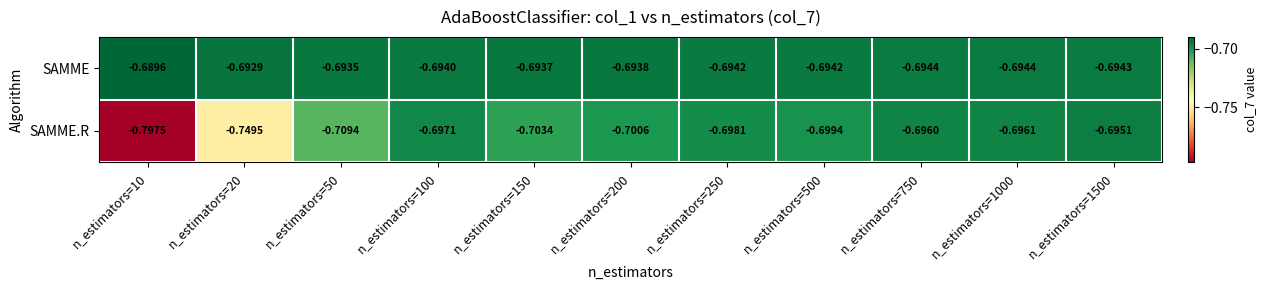

Which series has the largest total across all categories?

SAMME